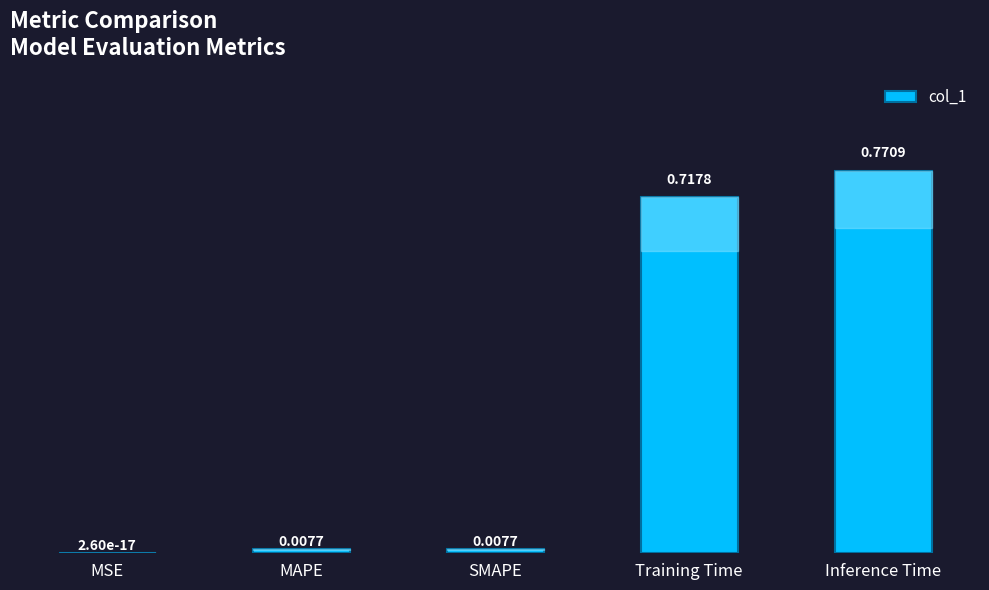

Which category has the highest value across all series?

Inference Time